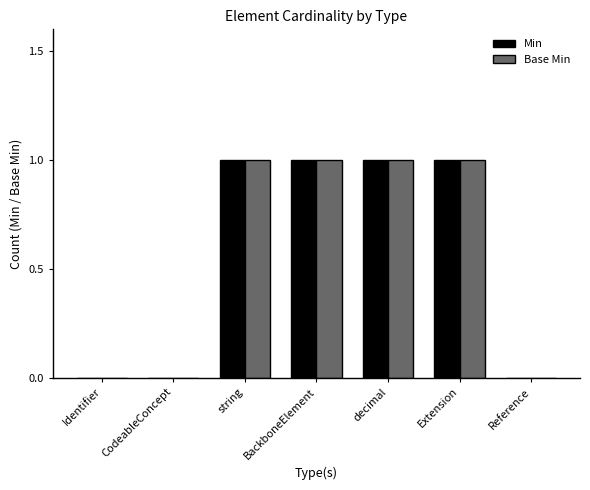

Is it true that Base Min equals 1 at string?

True